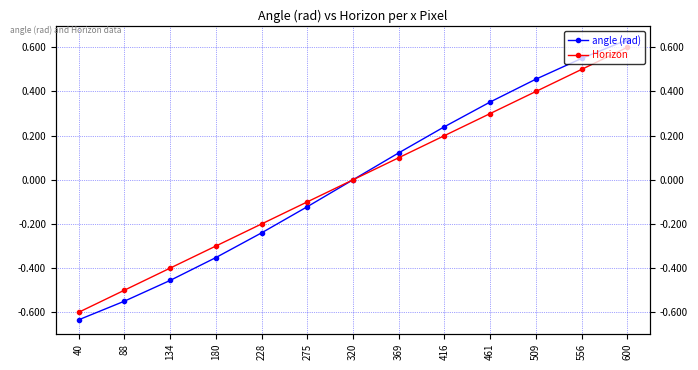

Is it true that angle (rad) equals 0.4 at 461?

True